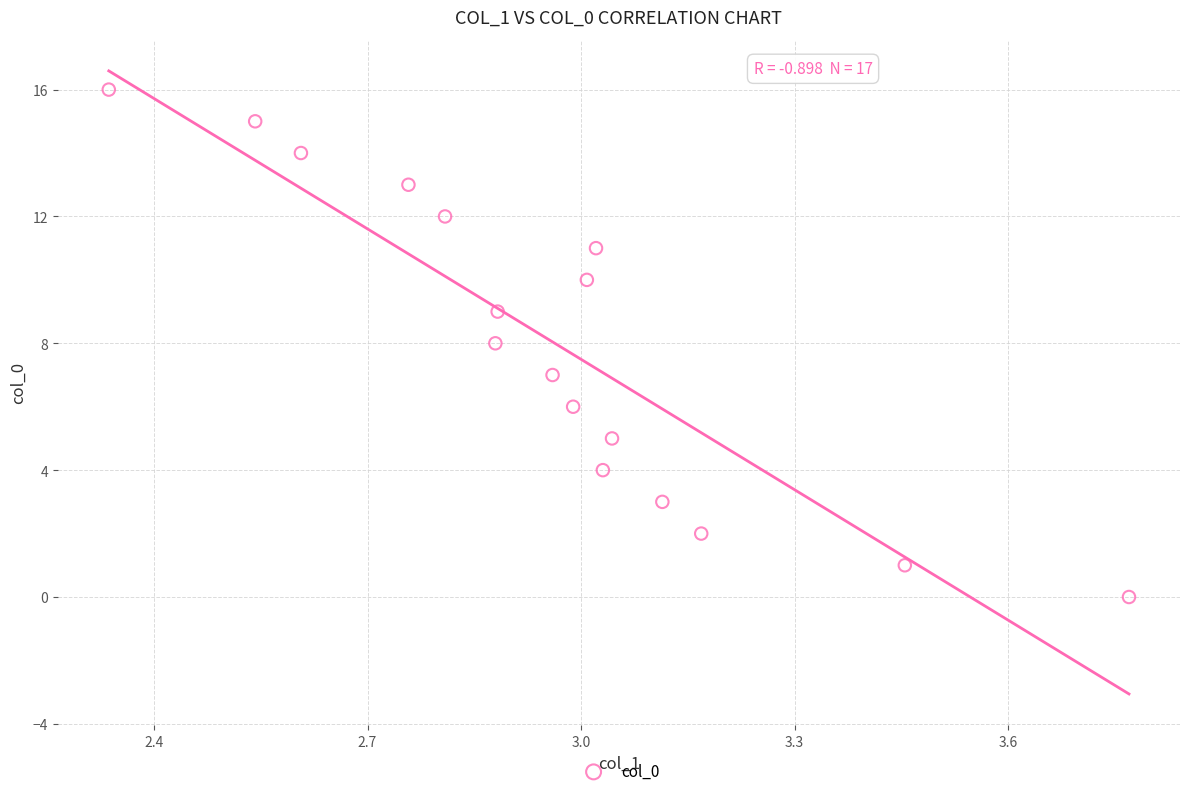

What is the range of Y values (max minus min)?

16